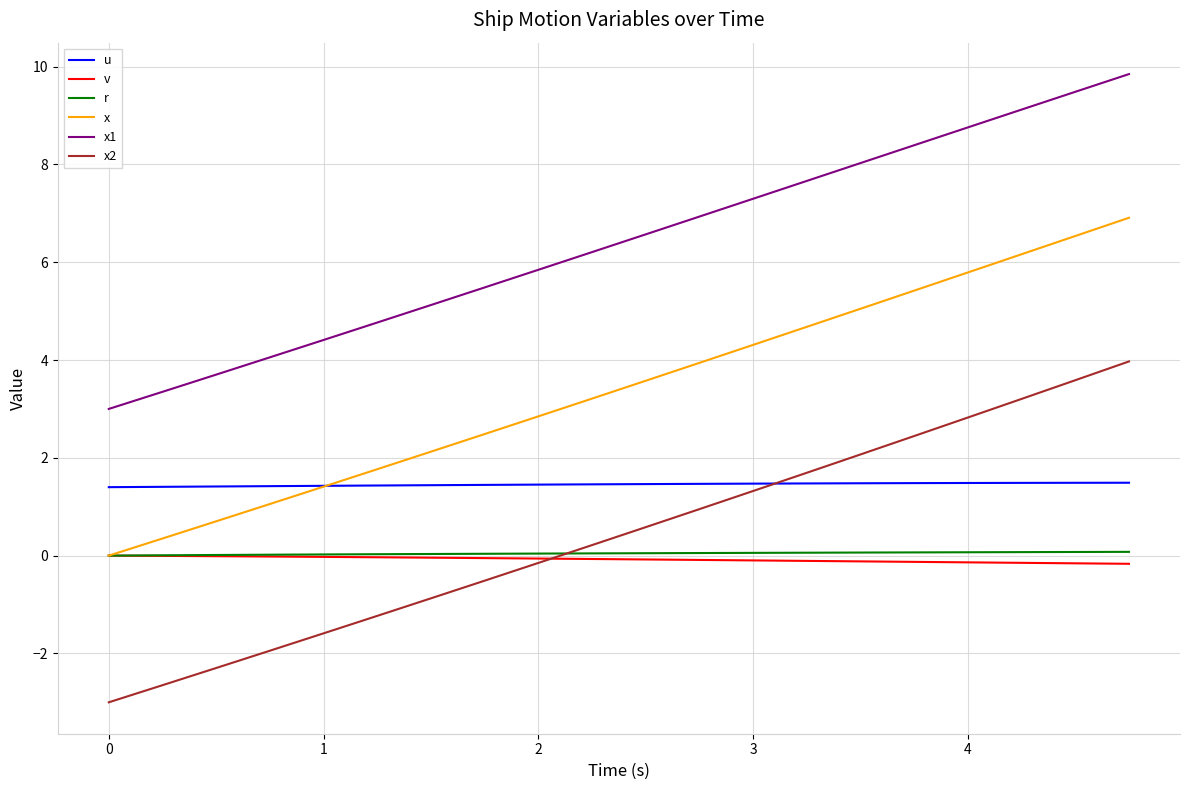

True or false: x and x2 intersect in this chart.

False